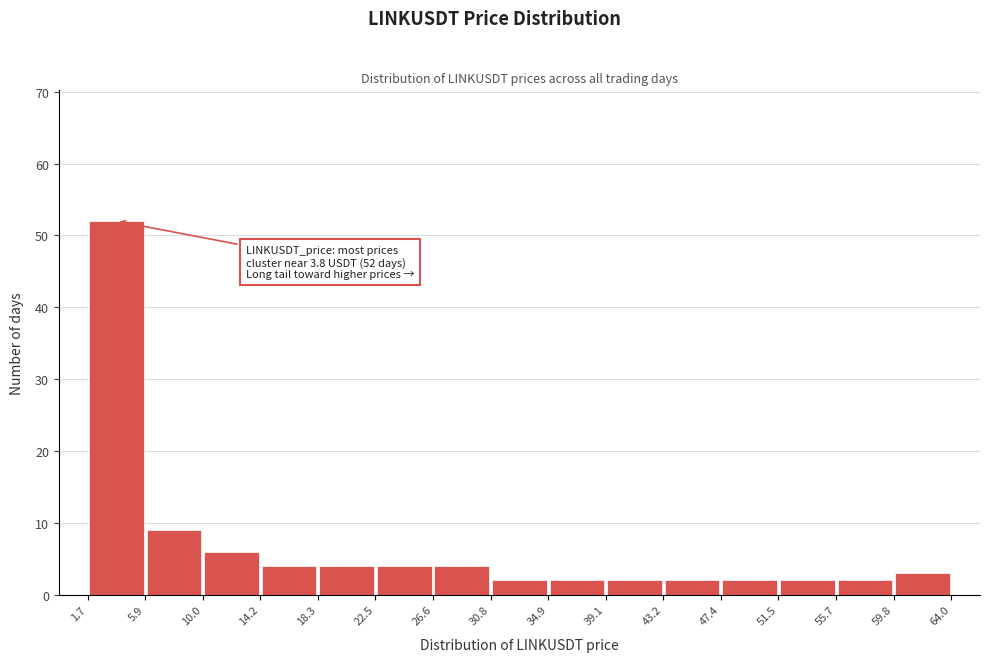

Which range on the x-axis has the tallest bar?

1.7 to 5.9